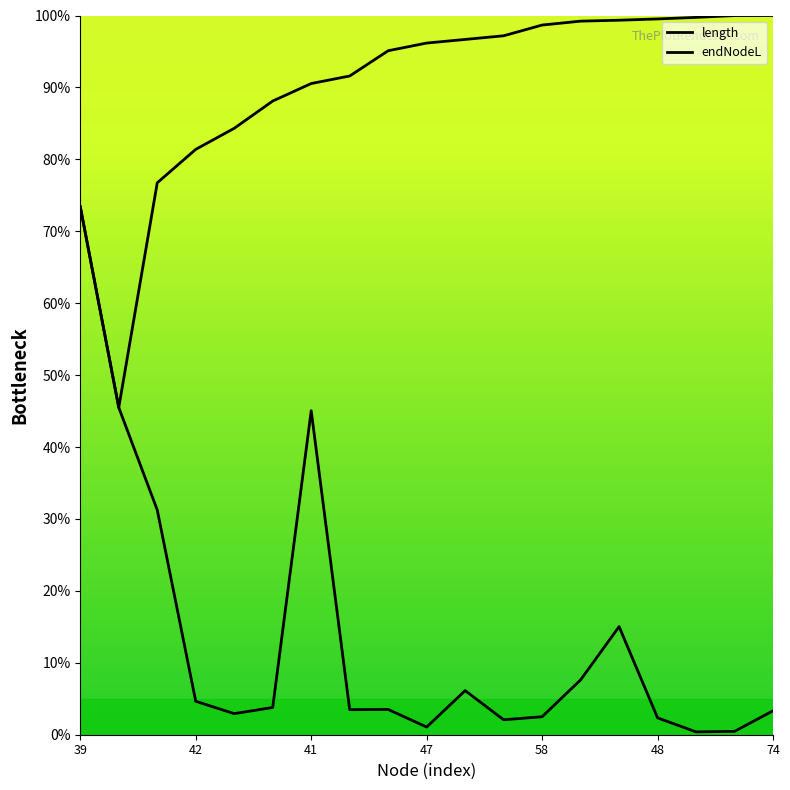

The value of endNodeL at 48 is 99.5. True or false?

True